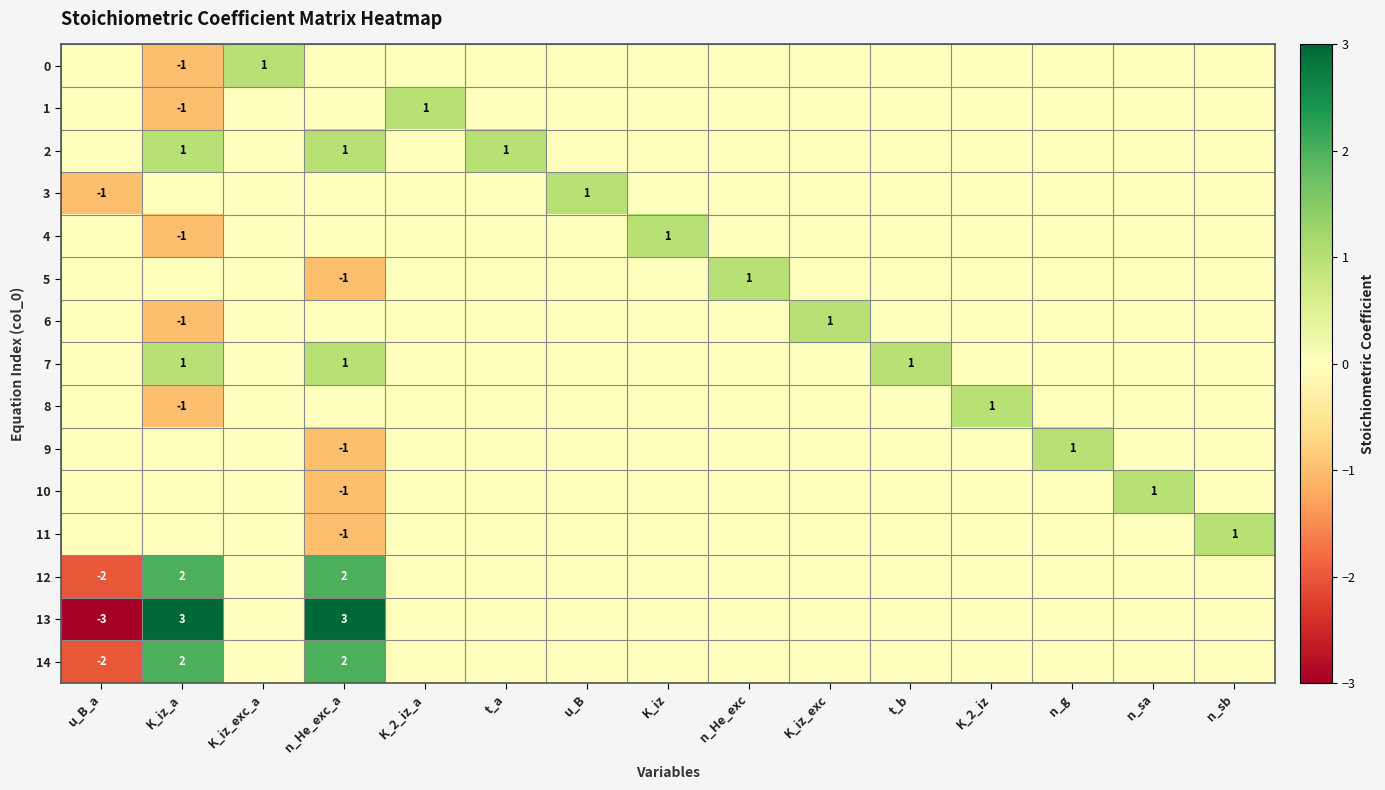

What is the sum of the 14 values at n_He_exc_a and t_b?

2